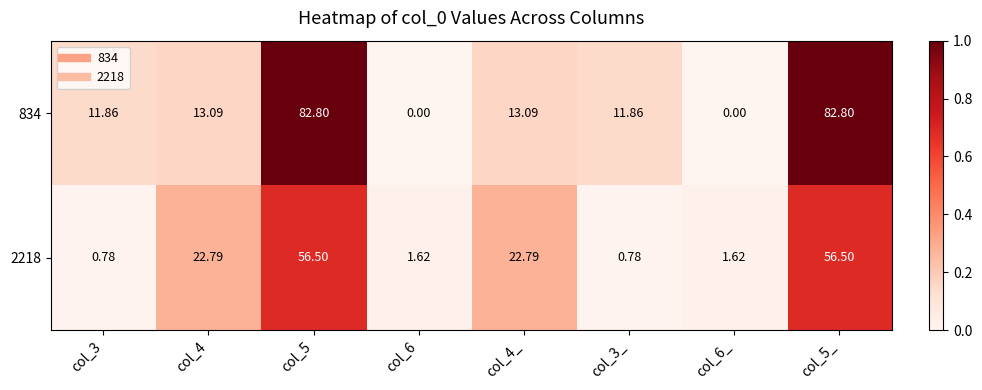

Is the value of 834 at col_5 greater than the value of 2218 at col_3_?

Yes